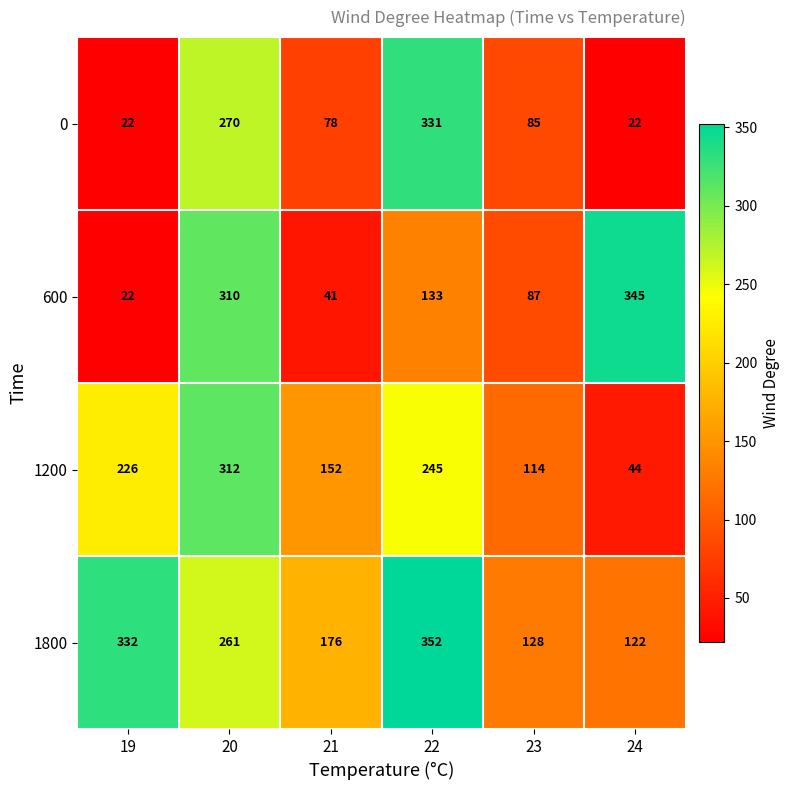

Reading right to left, list all the values displayed in this chart.

0: 22	85	331	78	270	22
600: 345	87	133	41	310	22
1200: 44	114	245	152	312	226
1800: 122	128	352	176	261	332